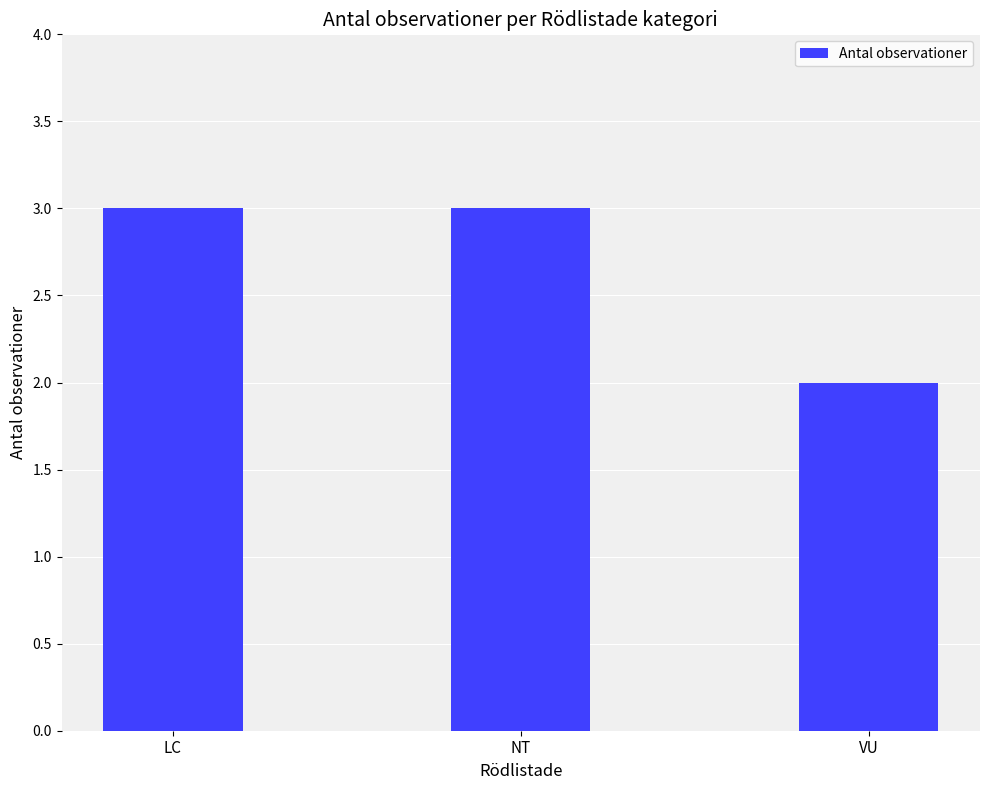

Is it true that the value at LC is 3?

True